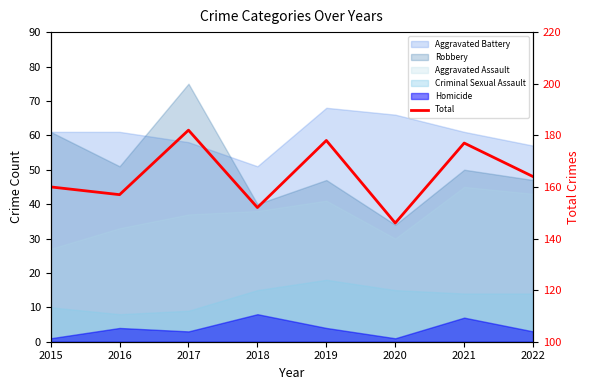

Where does the data first go above 164?

2017